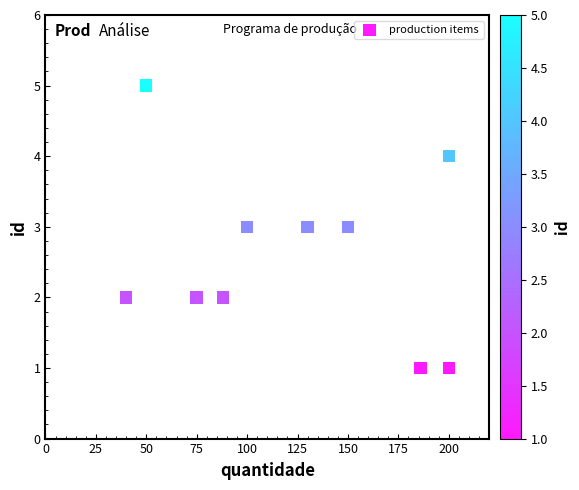

What is the range of Y values (max minus min)?

4